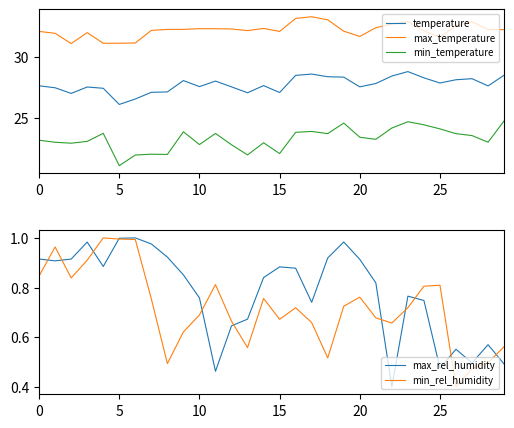

What is the value of the max_rel_humidity point at the 23rd from the left?

0.4